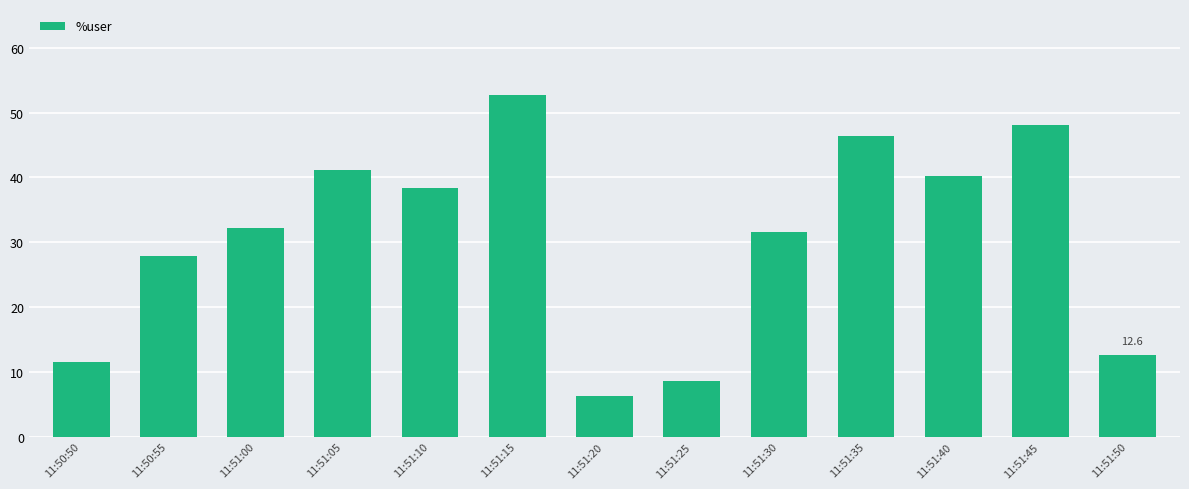

What is the value of the 11th bar from the left?

40.2